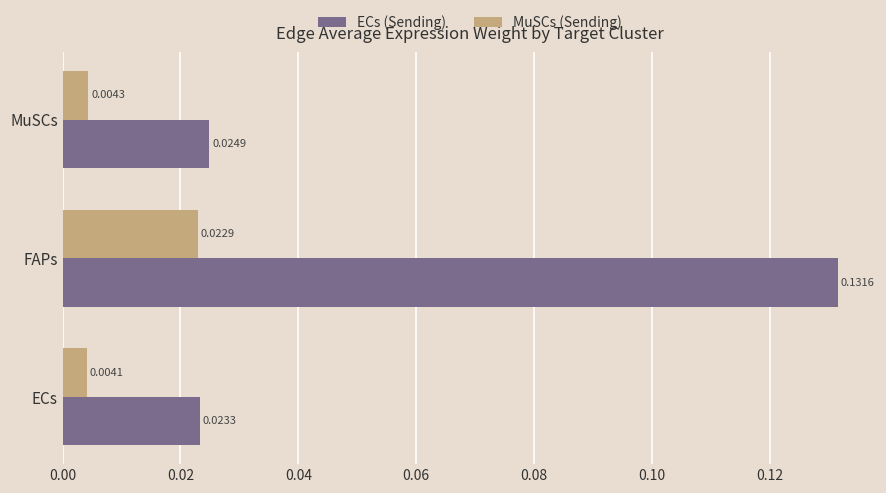

At which category is the sum across all series the highest?

FAPs